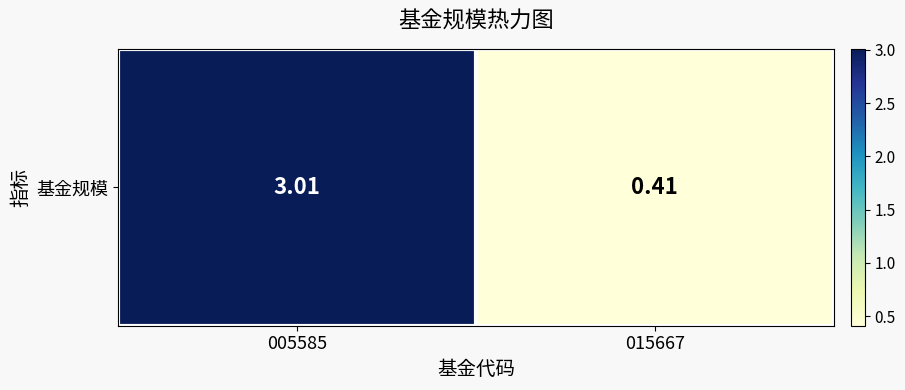

What is the ratio of the value at 015667 to the value at 005585?

0.1